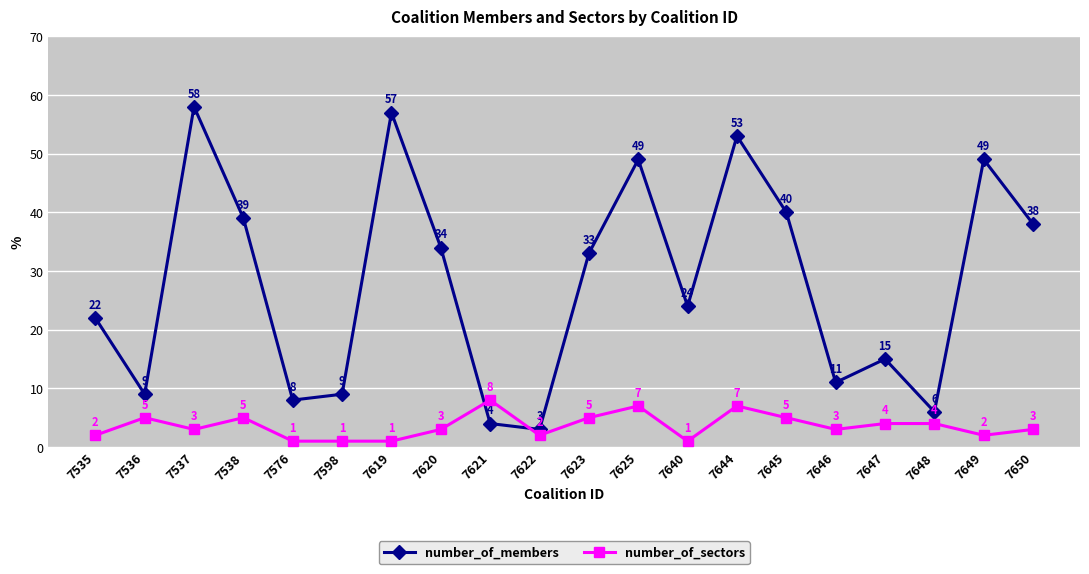

How many distinct data groups are displayed?

2